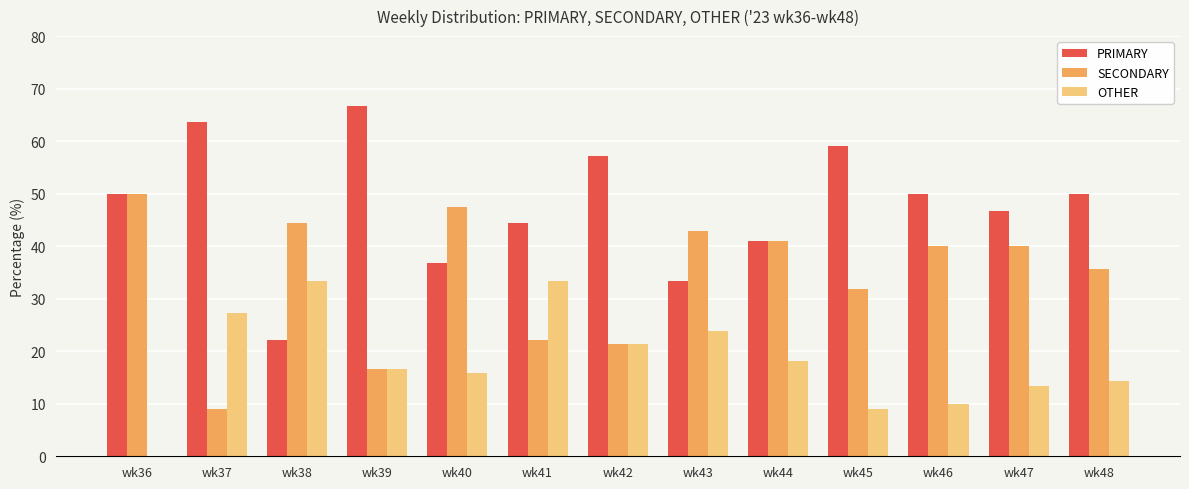

Read the OTHER value at wk46.

10.0